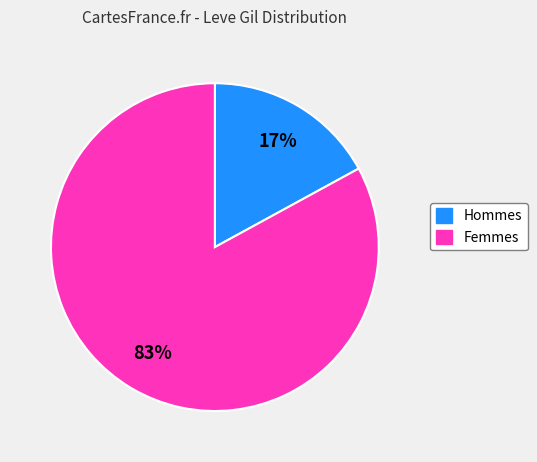

Is there a majority slice in this chart?

Yes